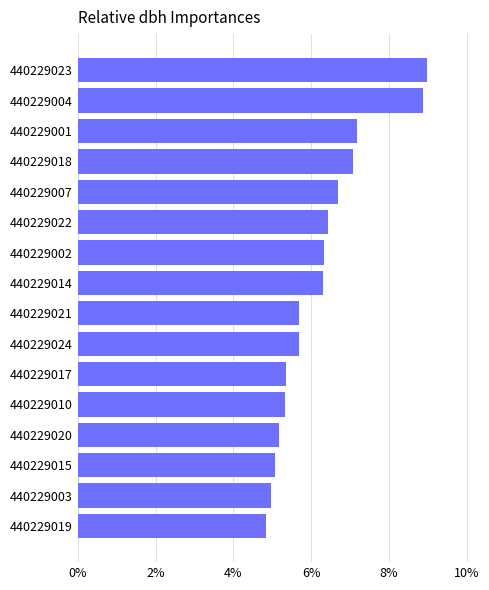

Reading bottom to top, list all the values displayed in this chart.

4.8	5.0	5.1	5.2	5.3	5.3	5.7	5.7	6.3	6.3	6.4	6.7	7.1	7.2	8.9	9.0